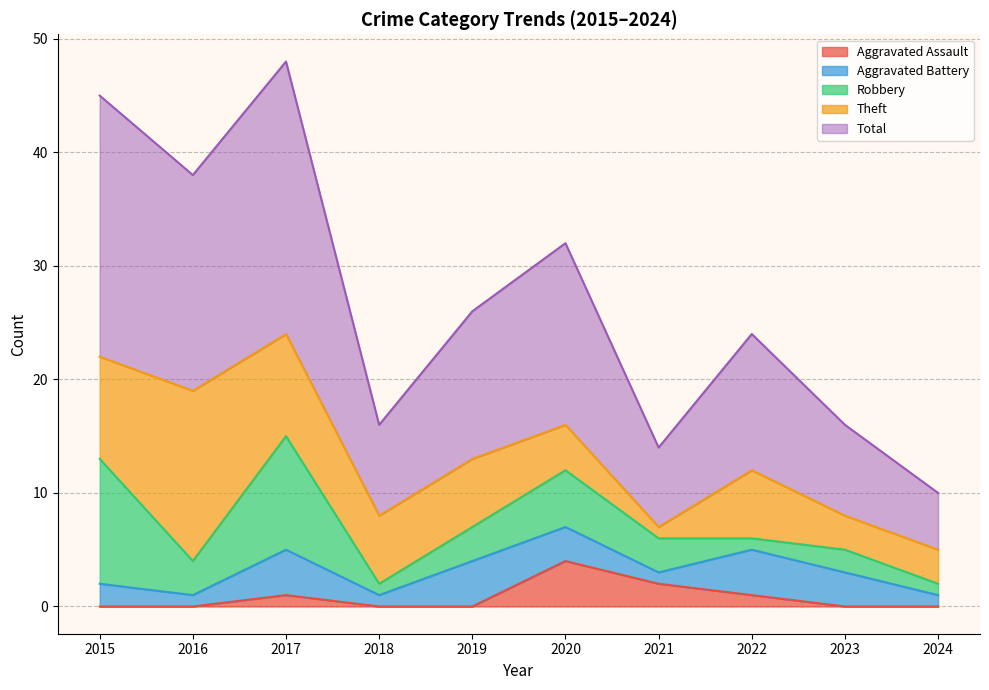

List the series in order of their peak value, highest first.

Total, Theft, Robbery, Aggravated Assault, Aggravated Battery